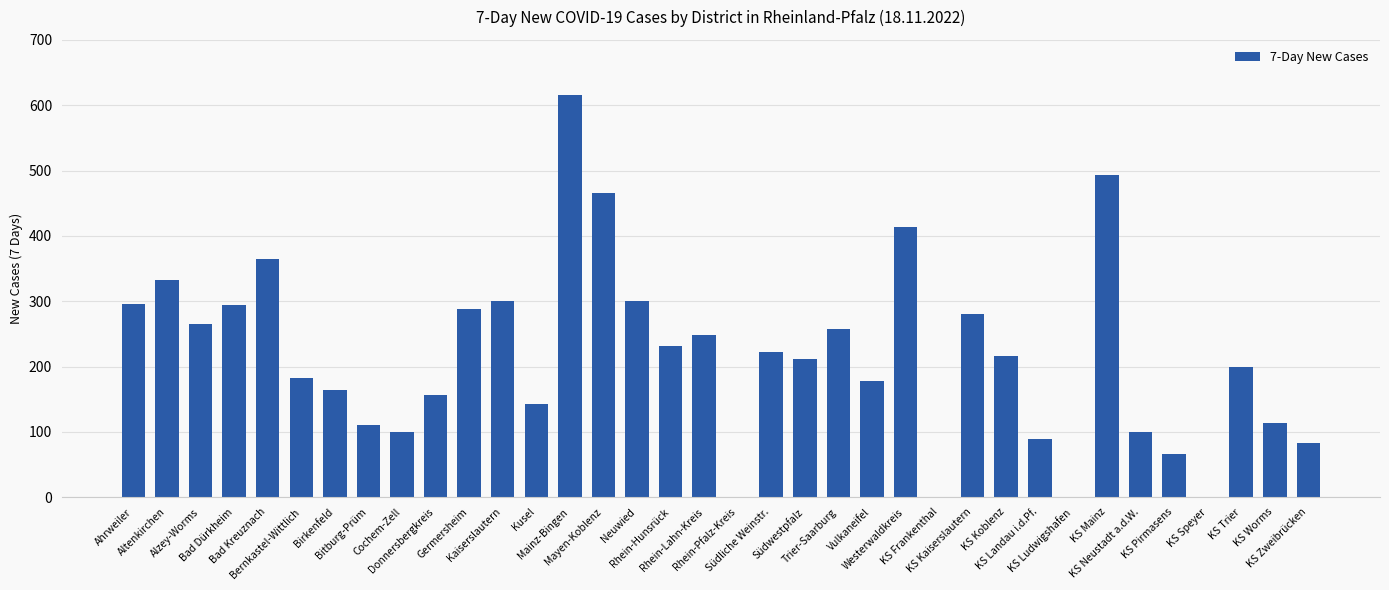

Between Rhein-Hunsrück and KS Kaiserslautern, which is larger?

KS Kaiserslautern